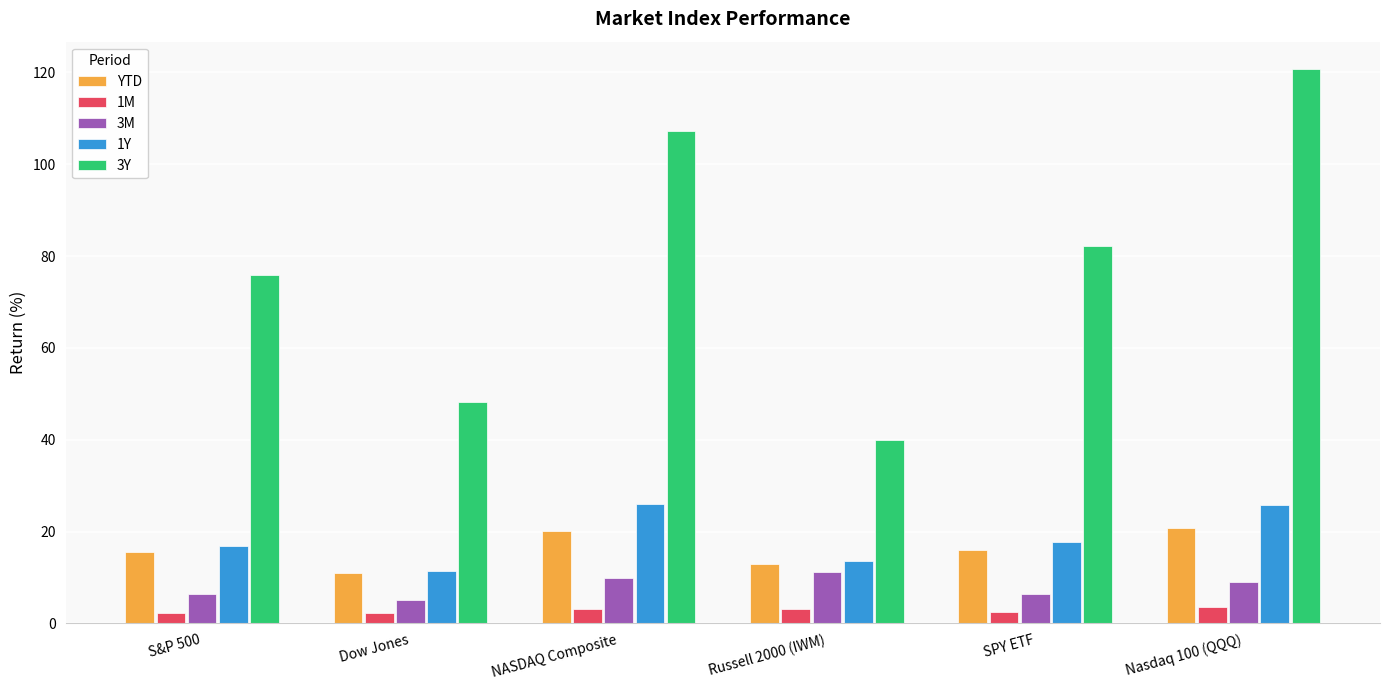

At which category does the chart reach its peak across all series?

Nasdaq 100 (QQQ)